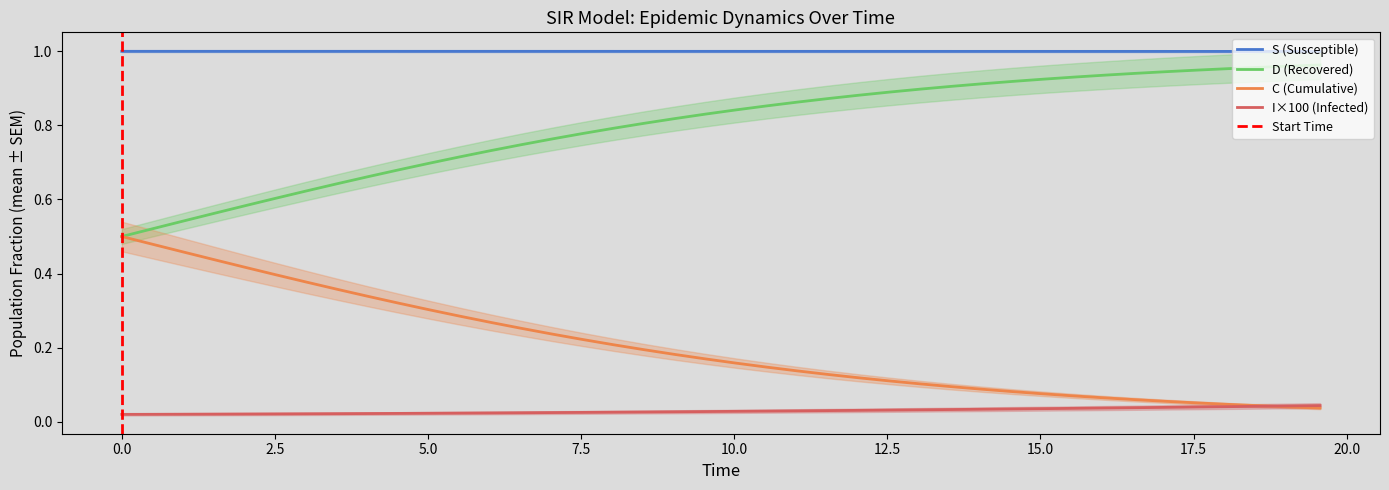

True or false: C (Cumulative) and S (Susceptible) cross at least once.

False